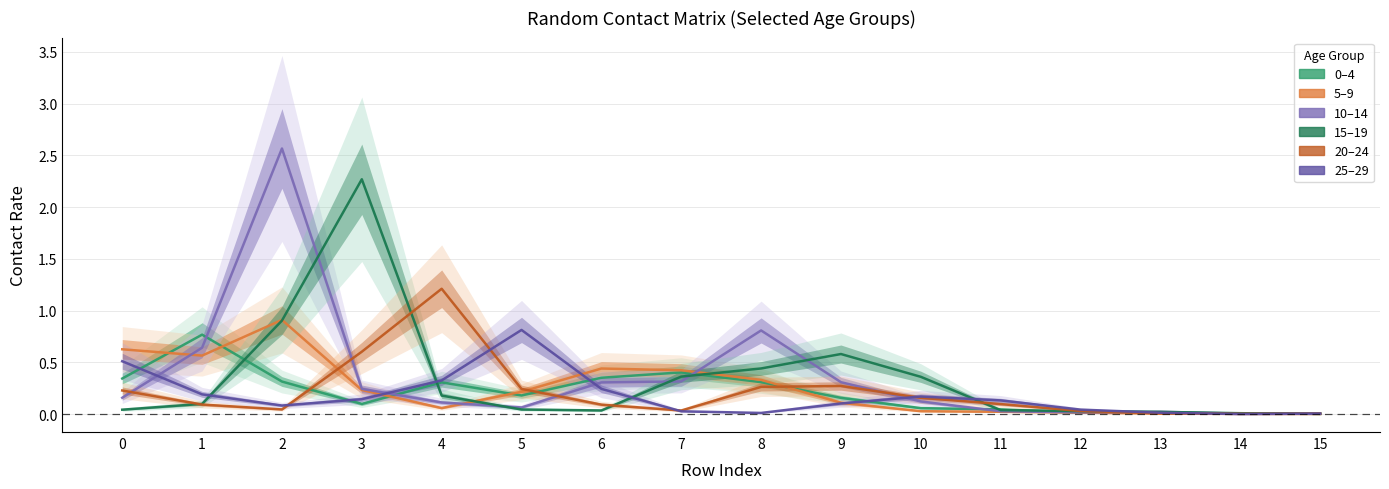

What are all the series names shown in the legend?

0_4, 5_9, 10_14, 15_19, 20_24, 25_29